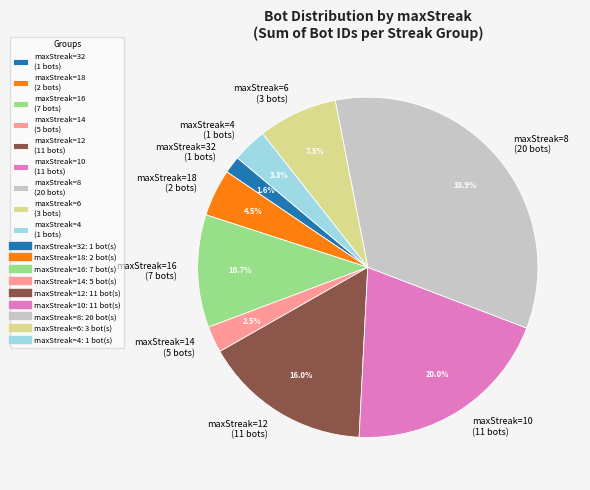

Is the sum of maxStreak=14 (5 bots) and maxStreak=12 (11 bots) greater than half?

No